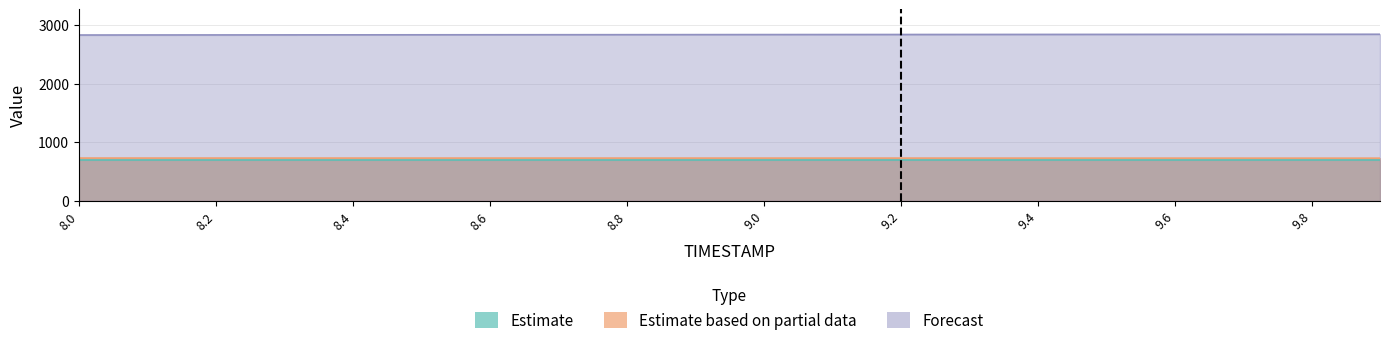

List the labels in order of Y value, smallest first.

8.0, 8.1, 8.2, 8.3, 8.4, 8.5, 8.6, 8.7, 8.8, 8.9, 9.0, 9.1, 9.2, 9.3, 9.4, 9.5, 9.6, 9.7, 9.8, 9.9